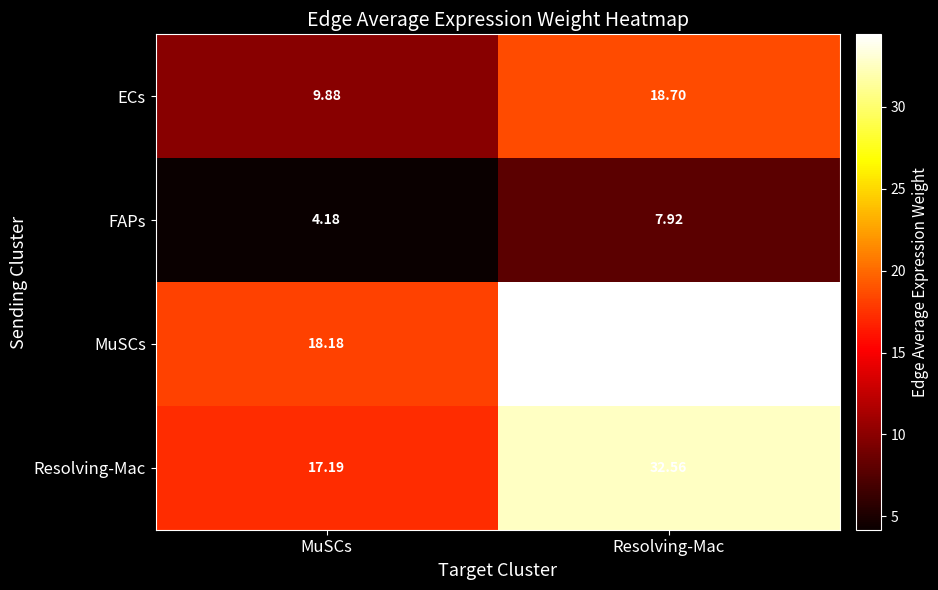

Rank the series at MuSCs from highest to lowest value.

MuSCs, Resolving-Mac, ECs, FAPs